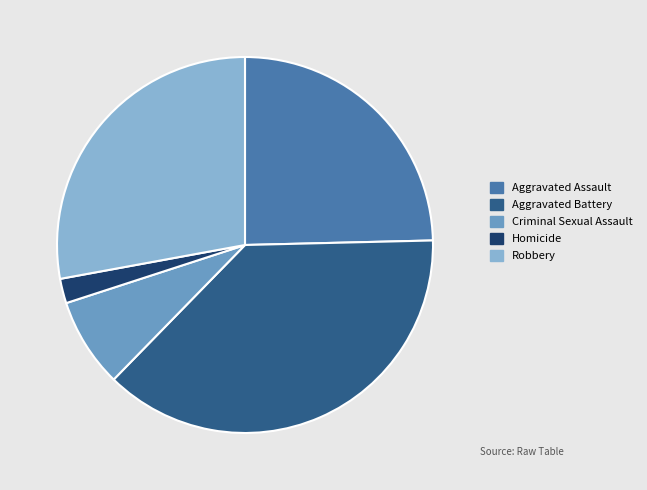

Is there any slice that represents more than half of the pie?

No